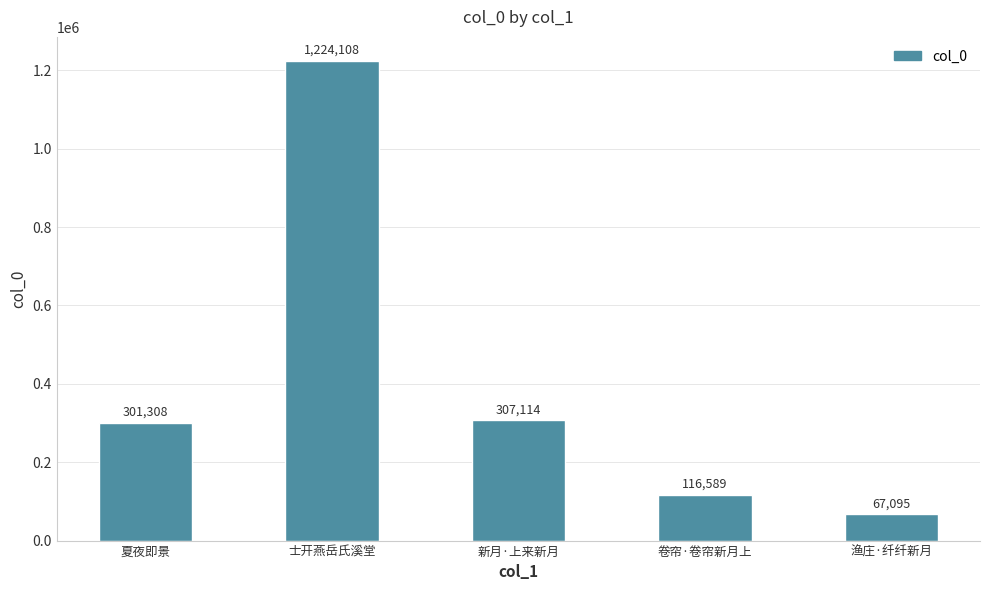

Is it true that the value at 卷帘·卷帘新月上 is 116589?

True